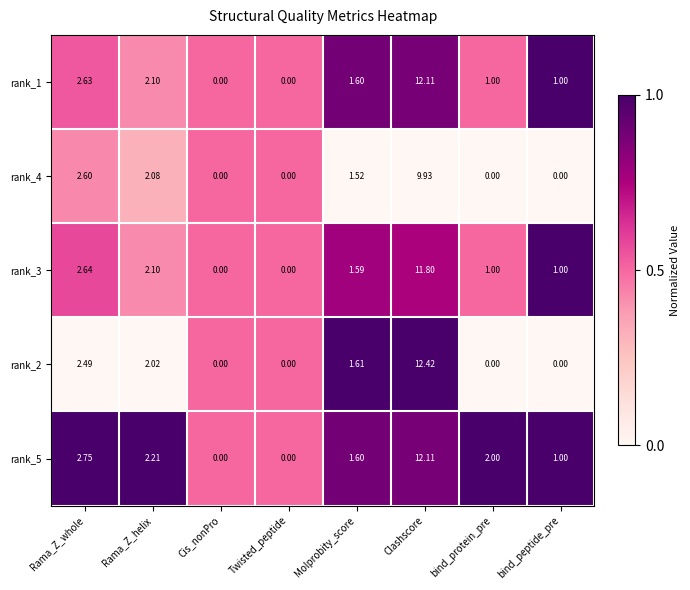

Which category has the highest value across all series?

Clashscore